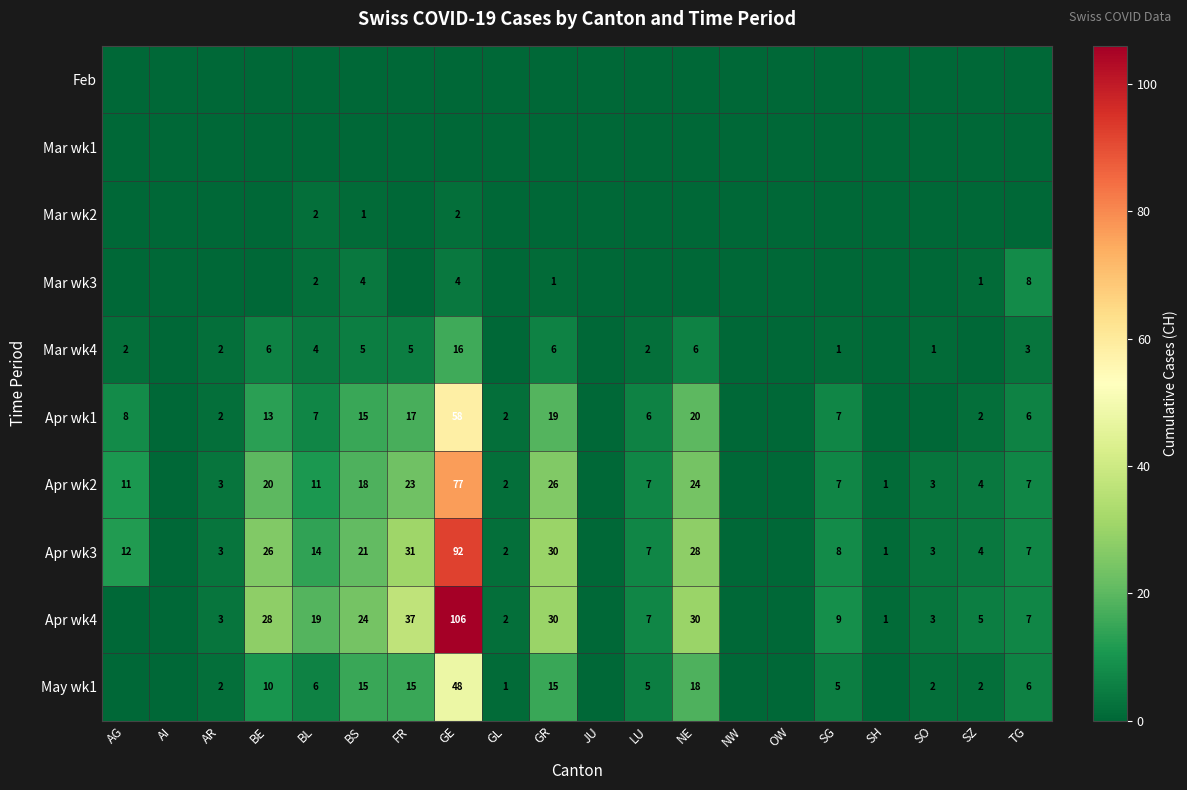

Is it true that Apr wk2 equals 13 at BE?

False